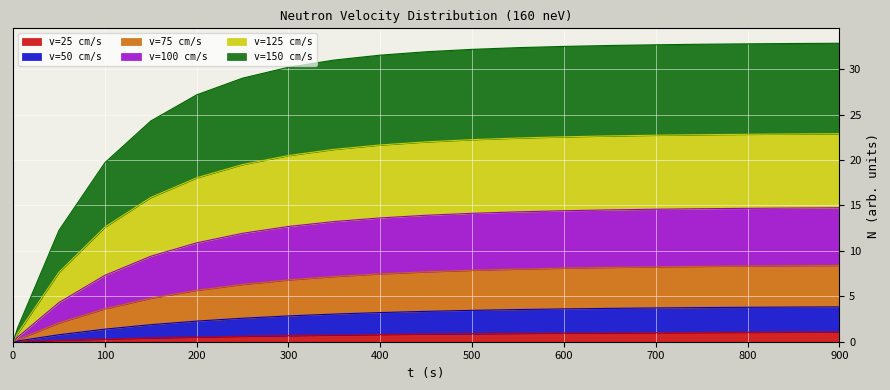

What is the difference between the v=25 cm/s values at 550 and 150?

0.5